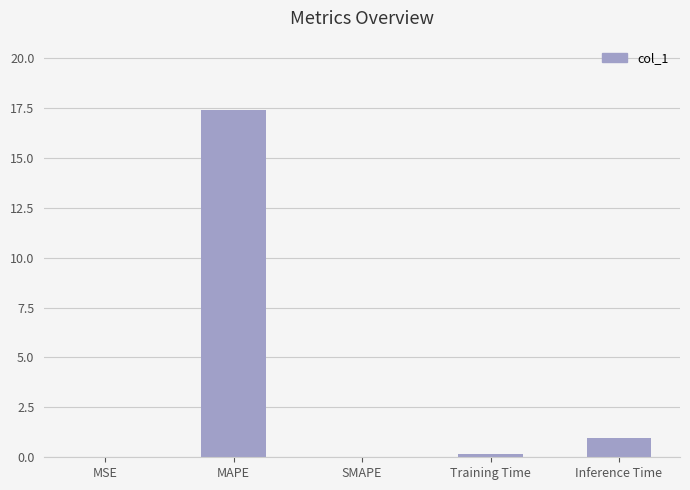

How many distinct data groups are displayed?

1